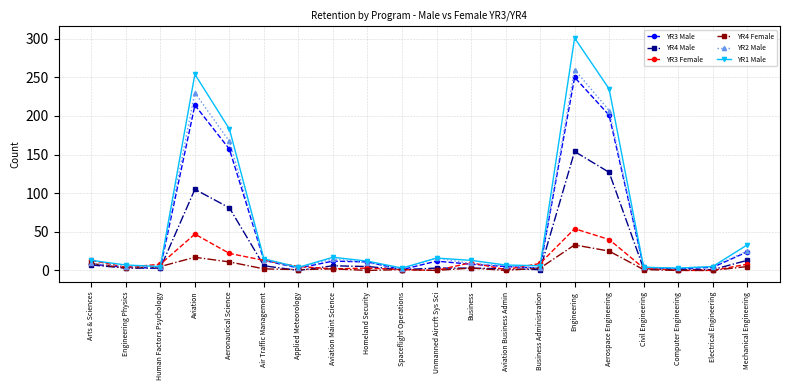

At which category is the sum across all series the highest?

Engineering